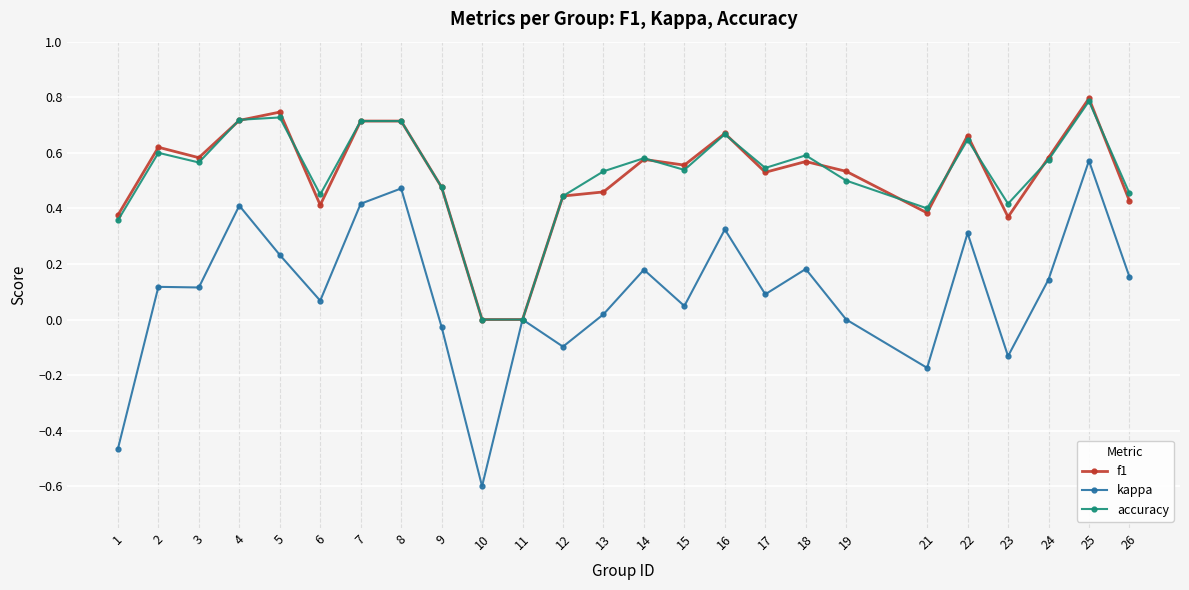

Is the value of f1 at 3 greater than the value of kappa at 12?

Yes